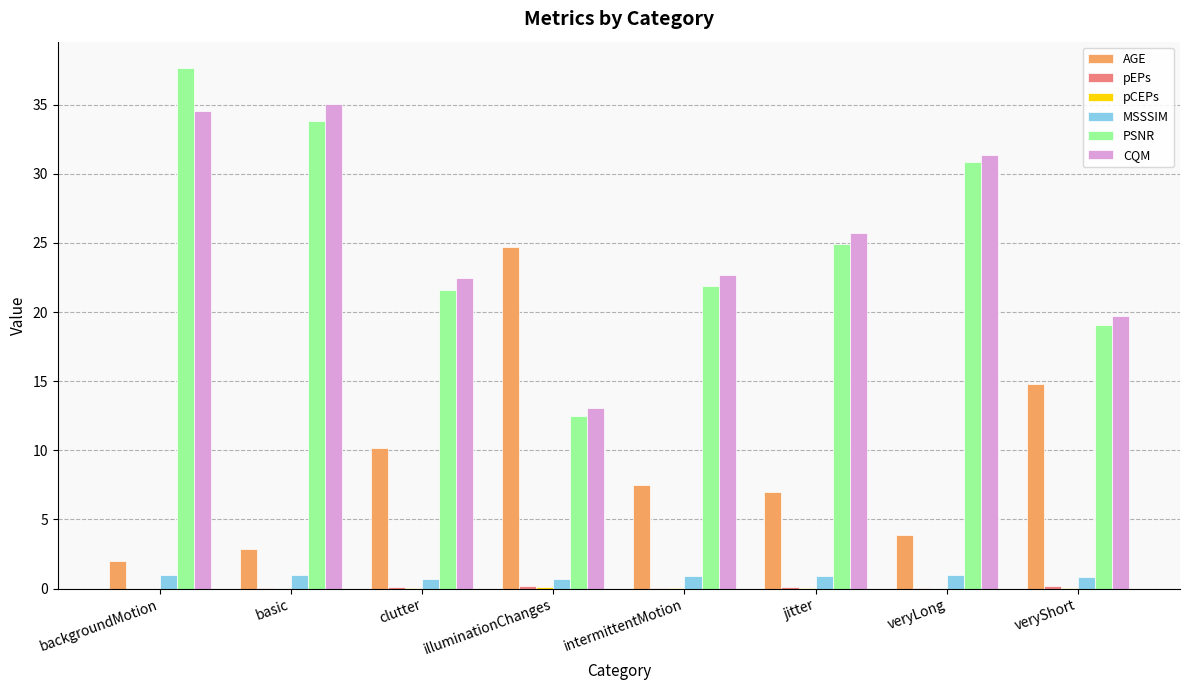

What is the label of the 4th bar from the left?

illuminationChanges